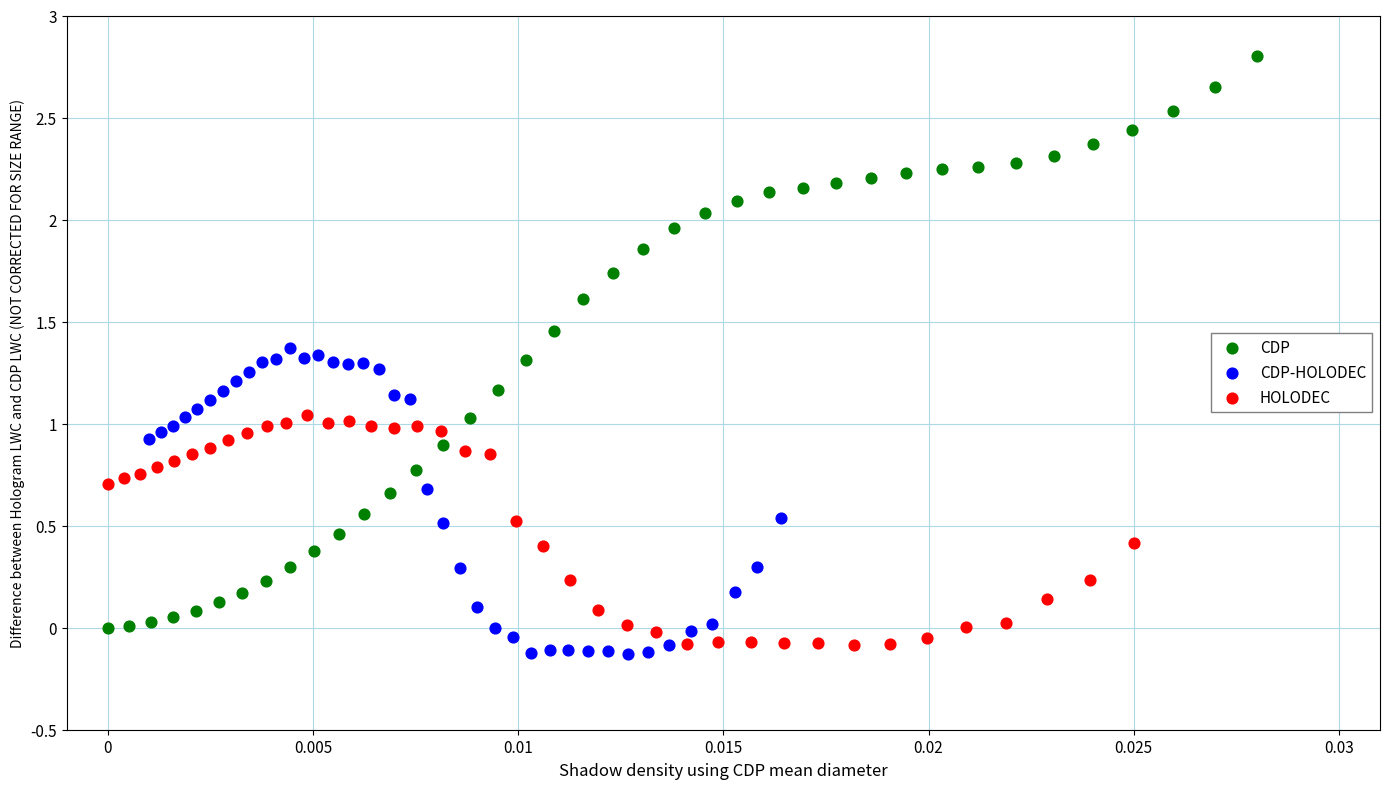

Which series reaches the maximum Y coordinate?

CDP